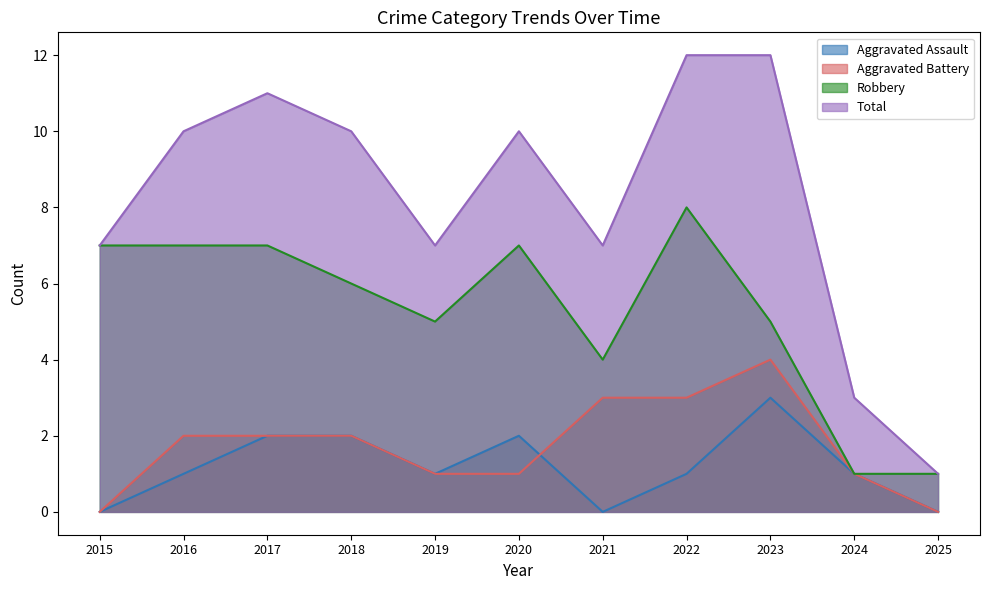

Is it true that Aggravated Assault equals 1 at 2019?

True